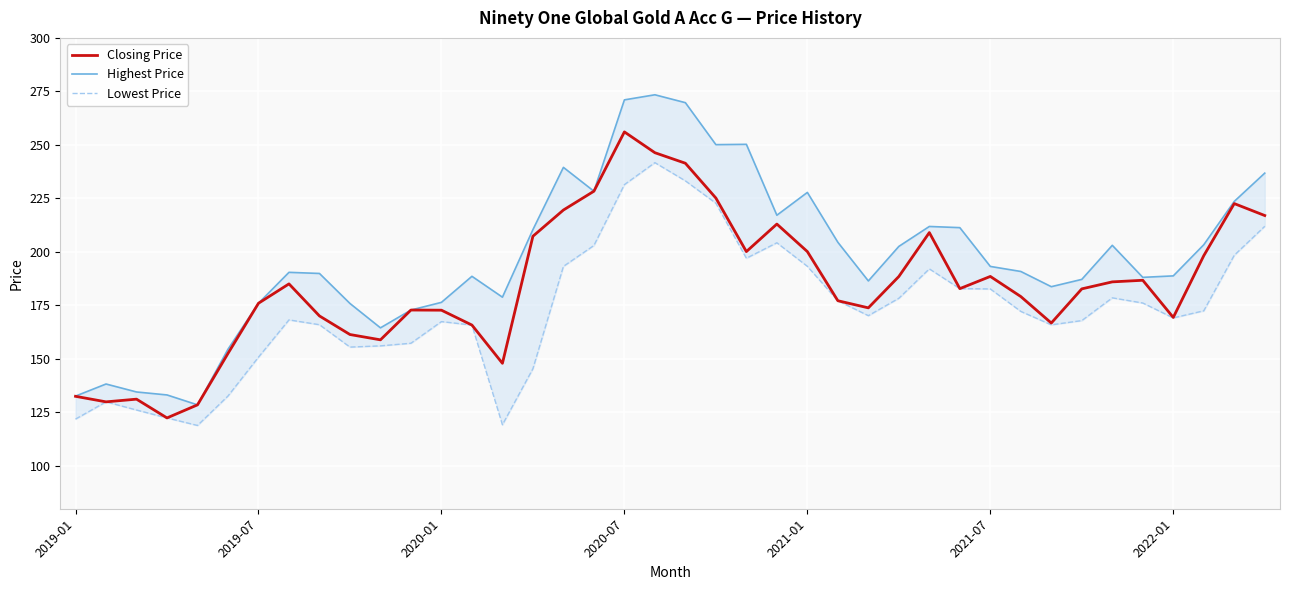

What is the difference between the maximum and minimum values in the Lowest Price series?

122.8